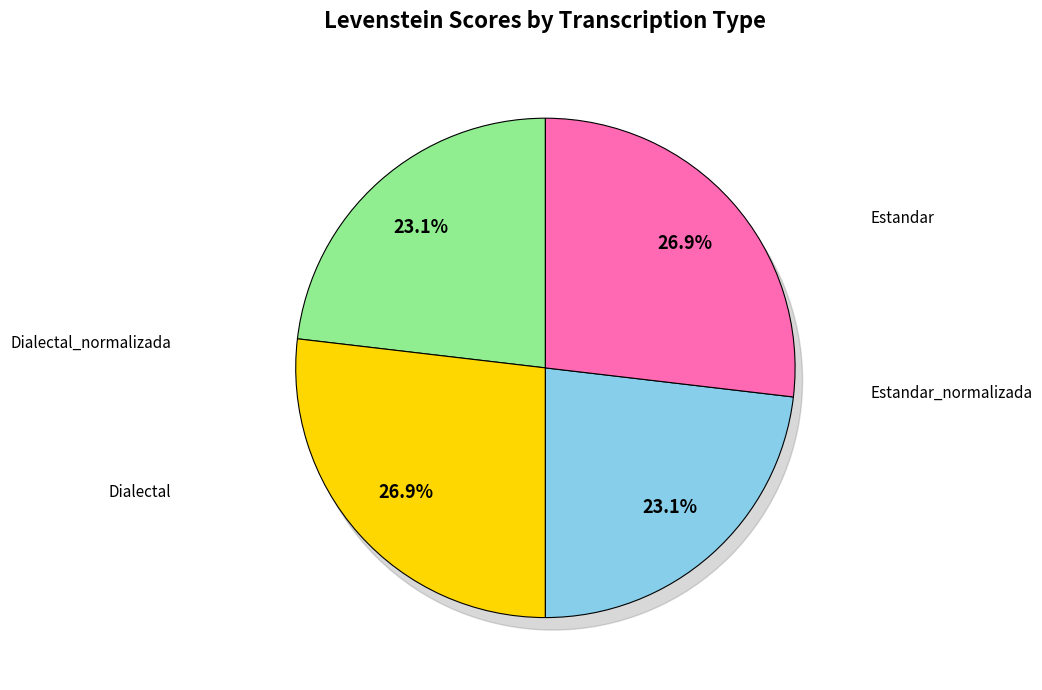

Is there a majority slice in this chart?

No